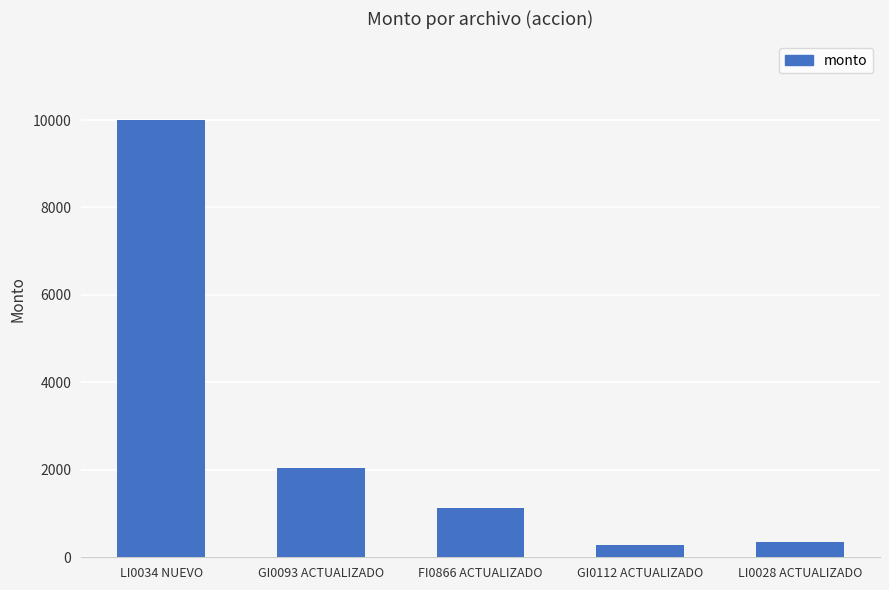

What is the value of the 3rd bar from the left?

1134